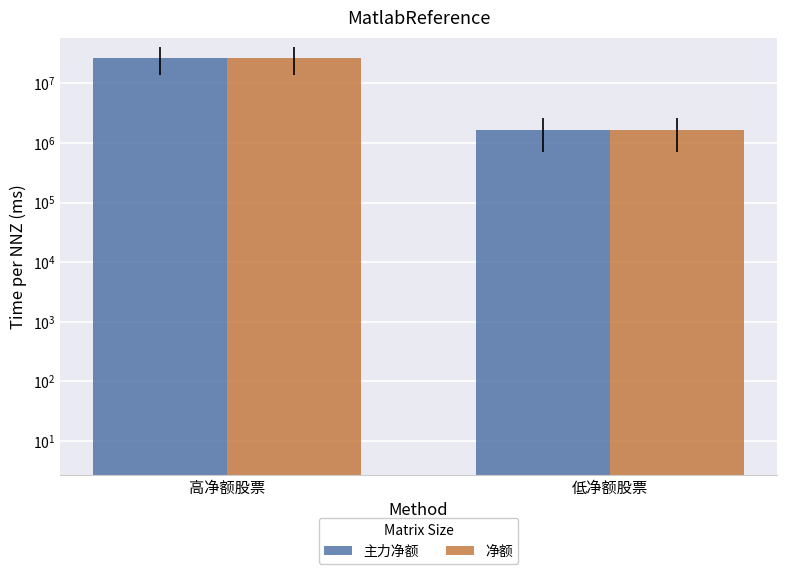

Is it true that 净额 equals 1641760.8 at 低净额股票?

True